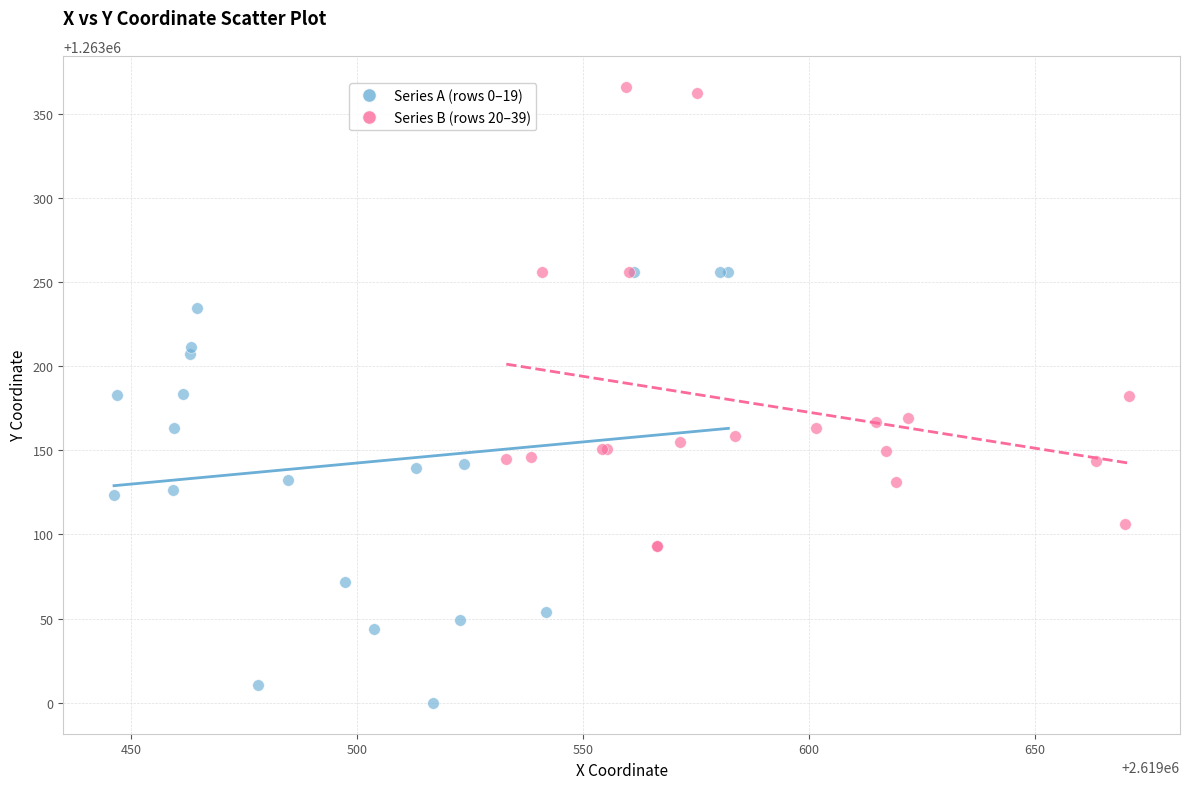

Which series reaches the minimum Y coordinate?

Series A (rows 0–19)